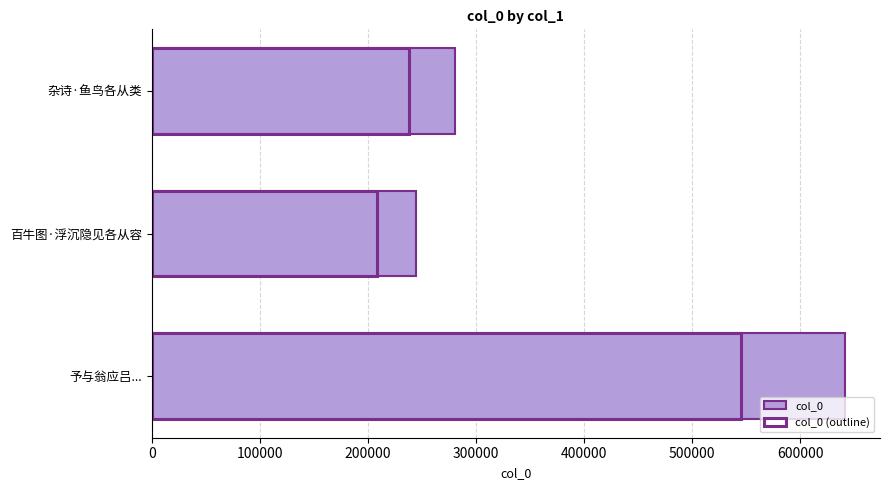

Reading left to right, what are all the values shown in this chart?

col_0: 0=641737.0	100000=244747.0	200000=280385.0
col_0 (outline): 0=545476.4	100000=208034.9	200000=238327.2